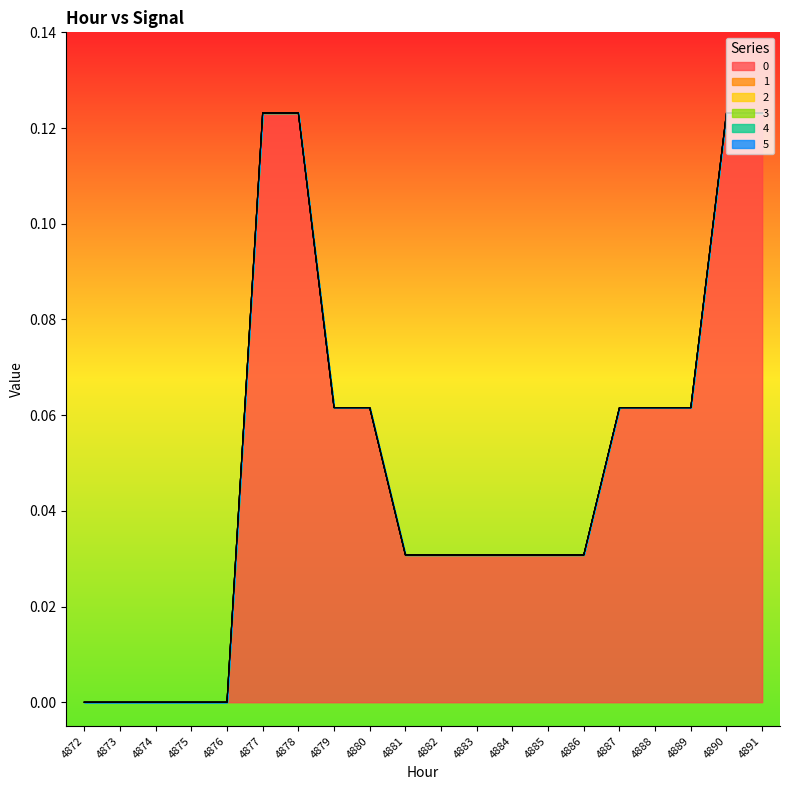

Rank the series at 4873 from lowest to highest value.

0, 1, 2, 3, 4, 5